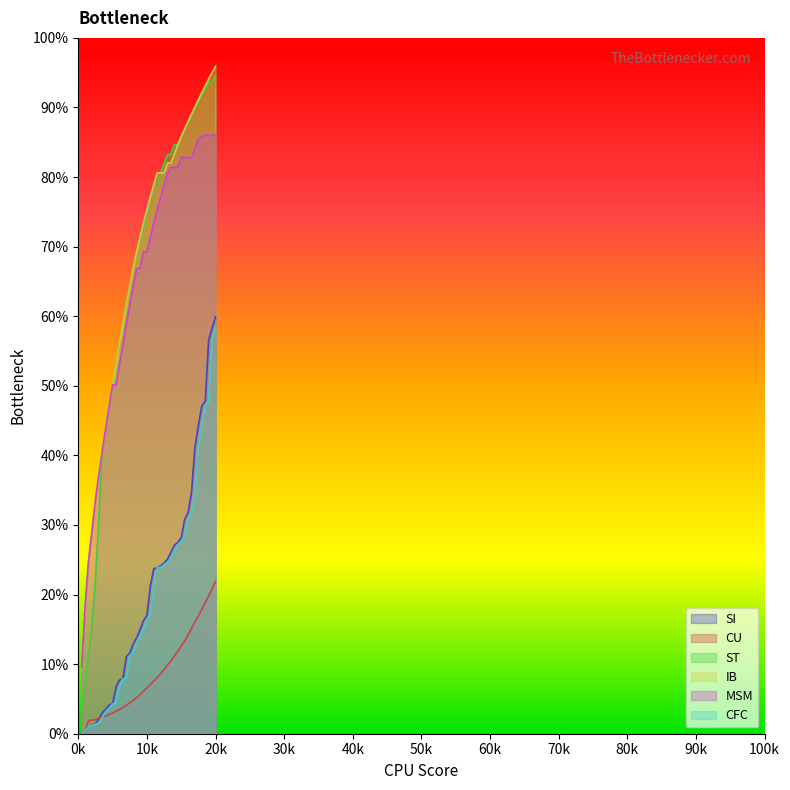

What is the maximum value for CU?

21.9